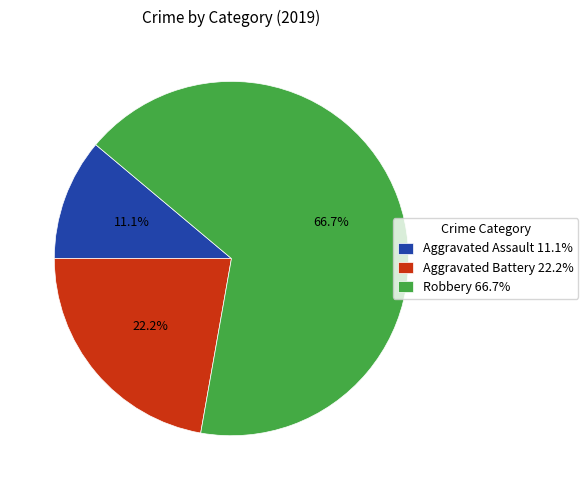

Does Robbery account for over 50% of the chart?

Yes